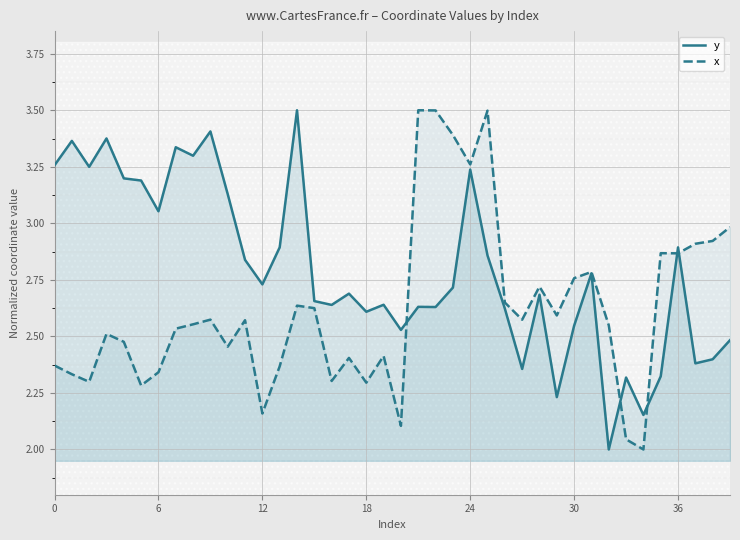

True or false: x has more than 1 interior local peaks.

True